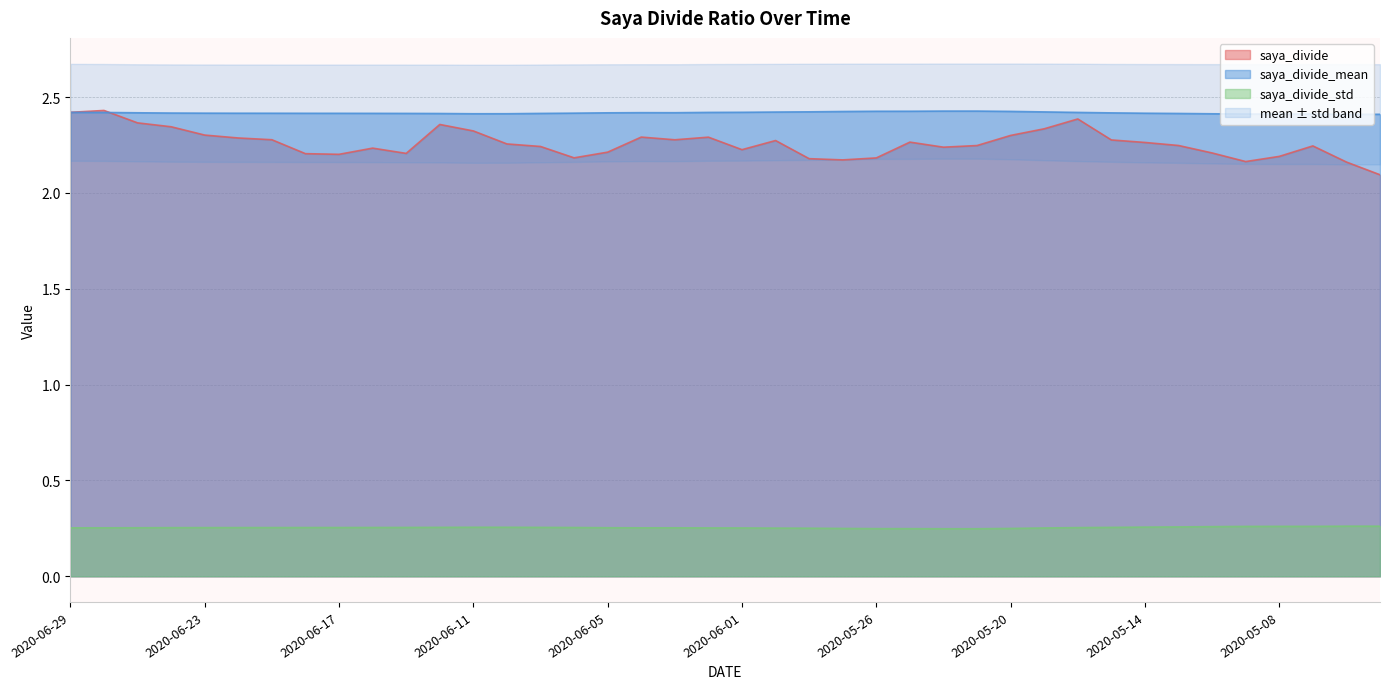

Where is the first local maximum for saya_divide_std?

2020-06-11